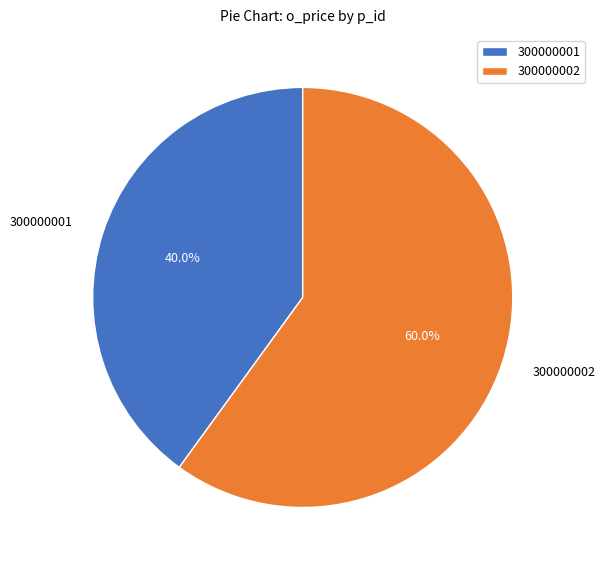

What percentage is NOT represented by 300000002?

40.0%